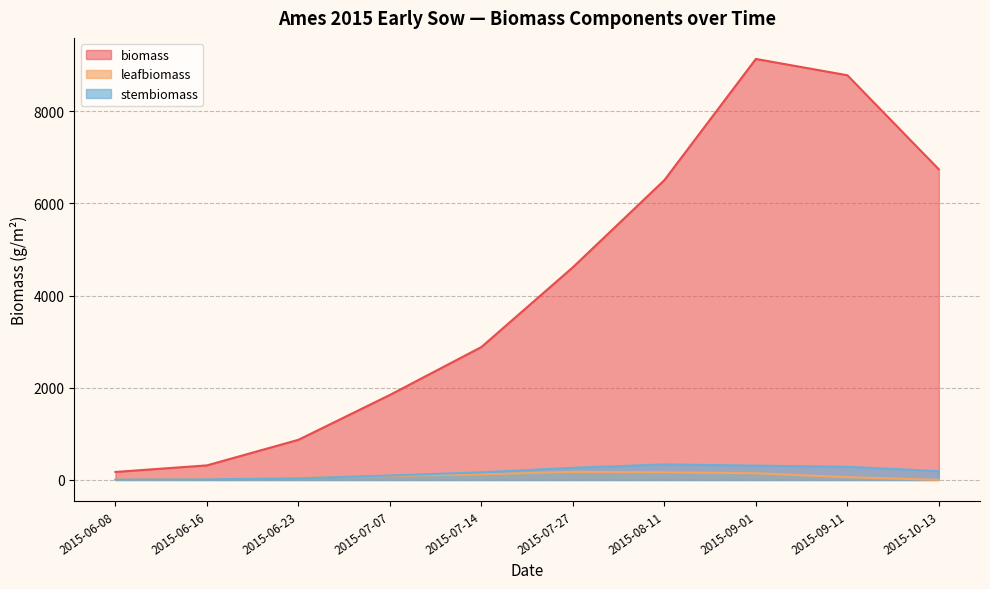

True or false: stembiomass has a value of 337.9 at 2015-08-11.

True